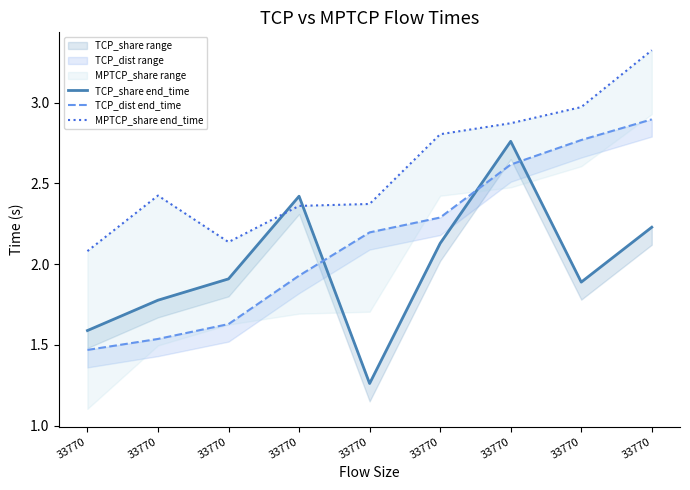

True or false: MPTCP_share end_time and TCP_dist end_time cross at least once.

False